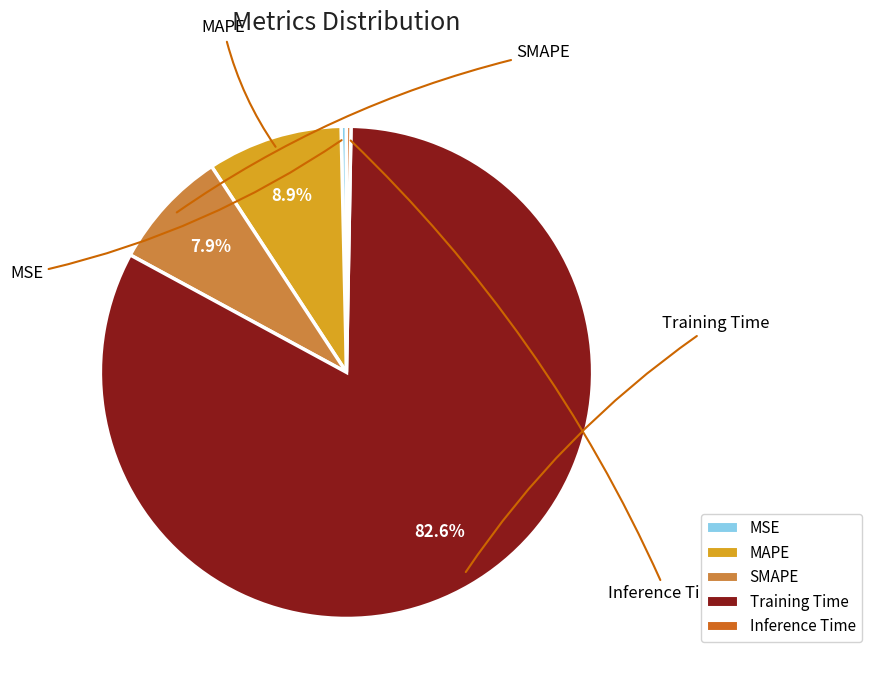

Which has a higher value, Inference Time or Training Time?

Training Time